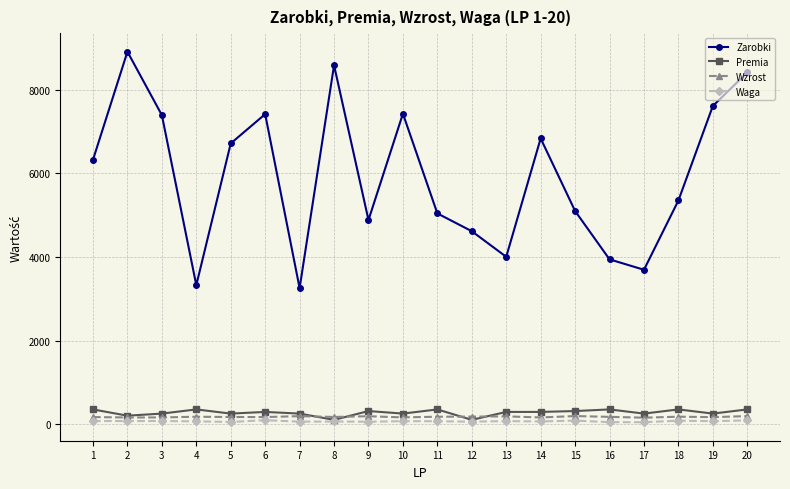

The value of Premia at 17 is 250.0. True or false?

True